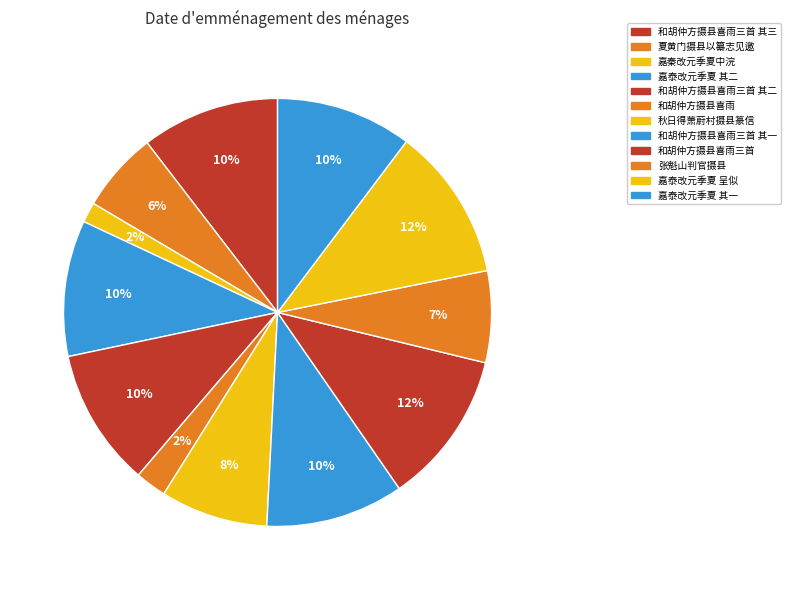

How many segments does this pie chart have?

12